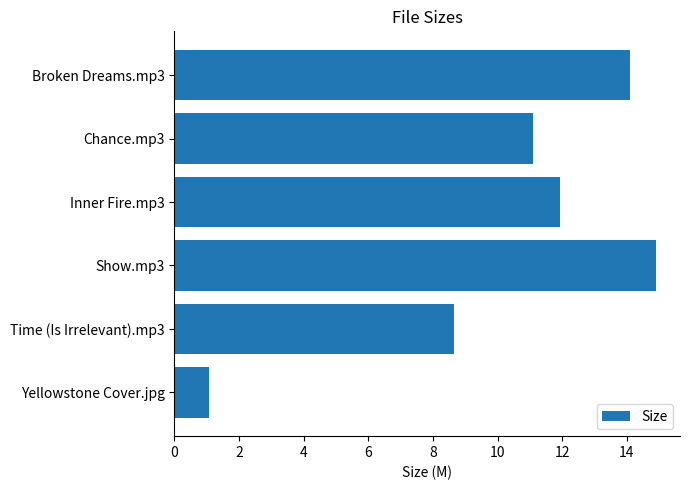

List the labels in order of value, smallest first.

Yellowstone Cover.jpg, Time (Is Irrelevant).mp3, Chance.mp3, Inner Fire.mp3, Broken Dreams.mp3, Show.mp3